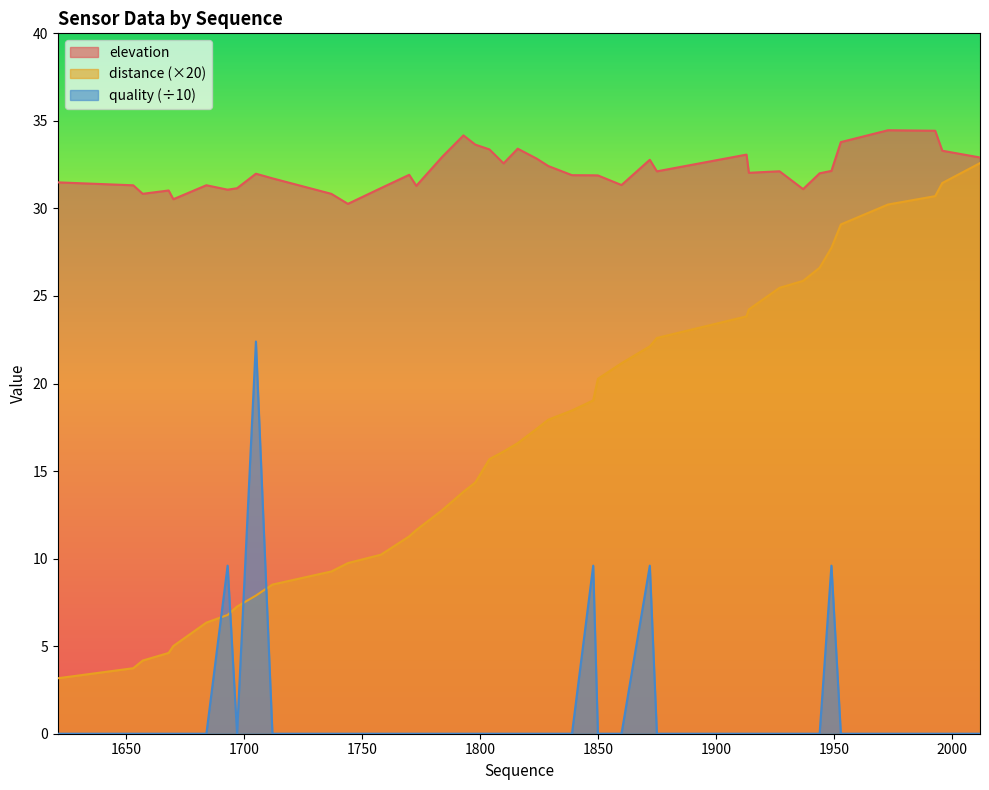

List the labels in order of quality value, smallest first.

1621, 1653, 1657, 1668, 1670, 1684, 1697, 1712, 1737, 1744, 1758, 1770, 1773, 1784, 1793, 1798, 1804, 1810, 1816, 1824, 1829, 1839, 1850, 1860, 1875, 1913, 1914, 1927, 1937, 1944, 1953, 1973, 1993, 1996, 2012, 1693, 1848, 1872, 1949, 1705